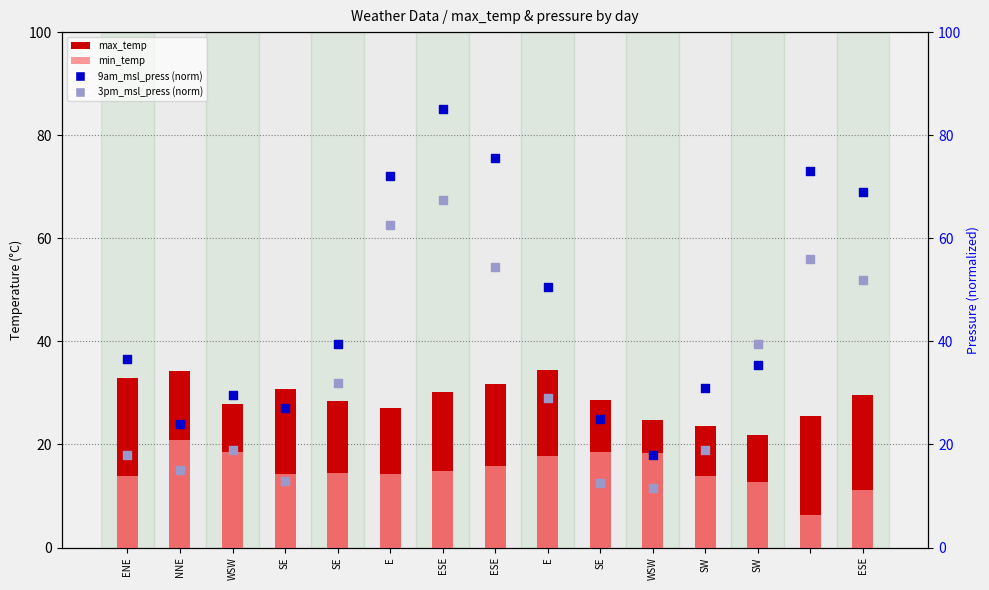

Which series has the widest spread of Y values?

9am_msl_press